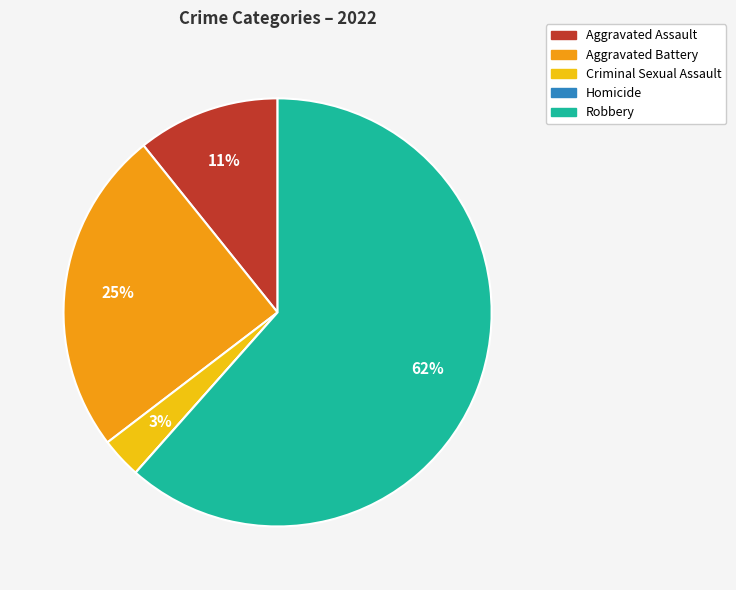

Do Aggravated Battery and Aggravated Assault together represent more than half of the pie?

No